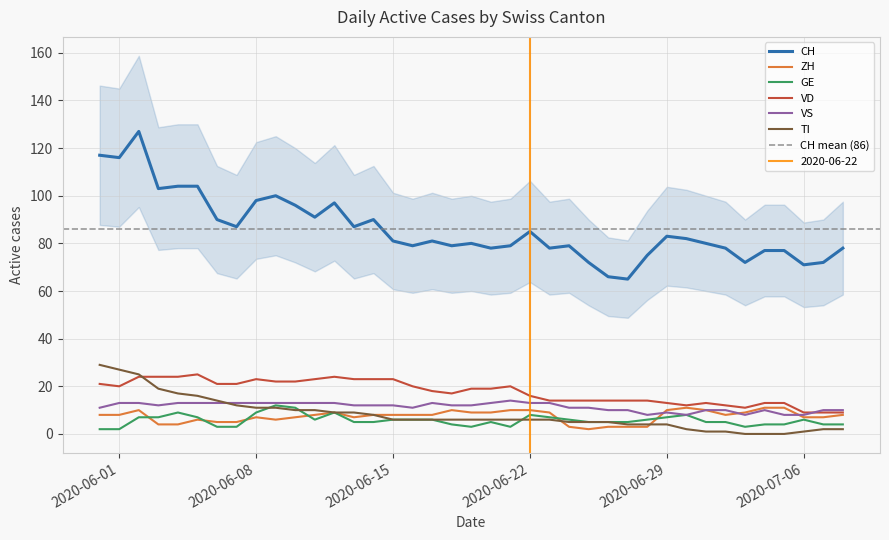

True or false: CH and VD cross at least once.

False